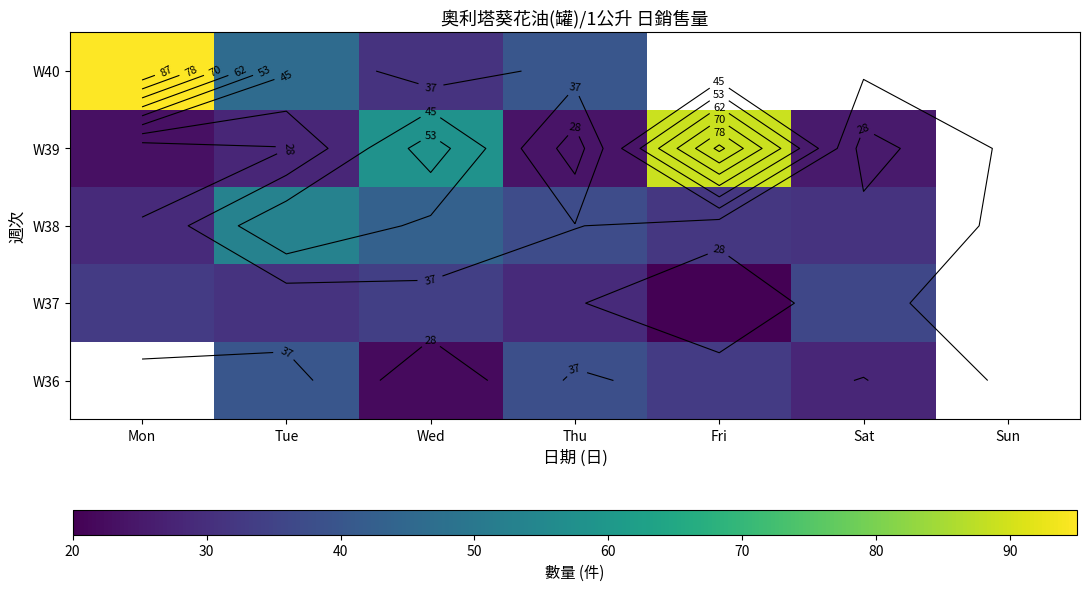

List the series in order of their peak value, highest first.

W40, W39, W38, W36, W37